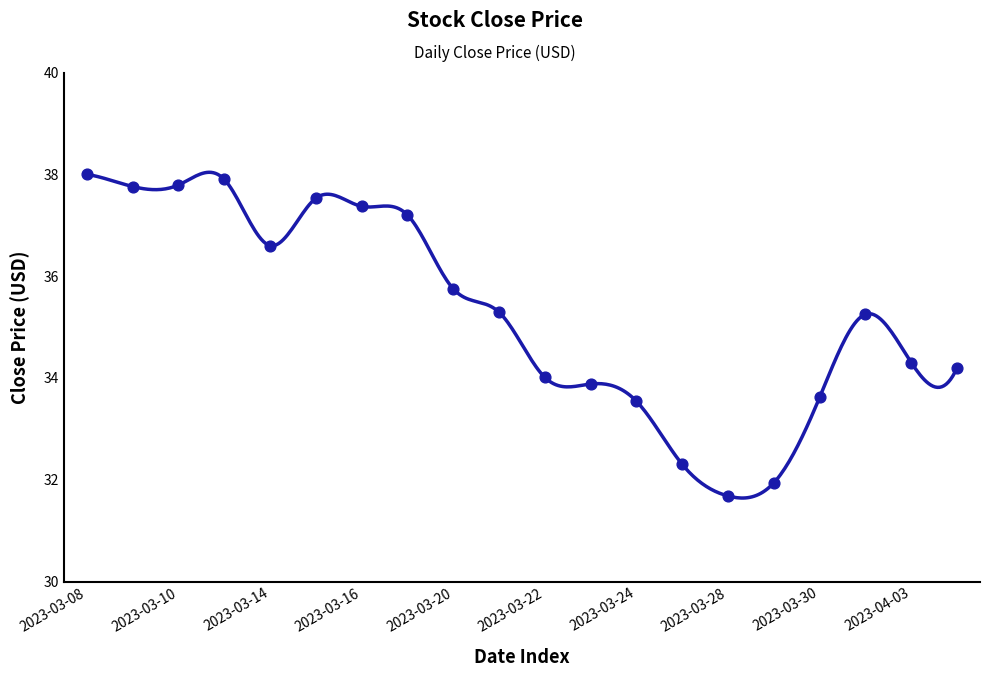

What is the difference between the maximum and minimum values?

6.4